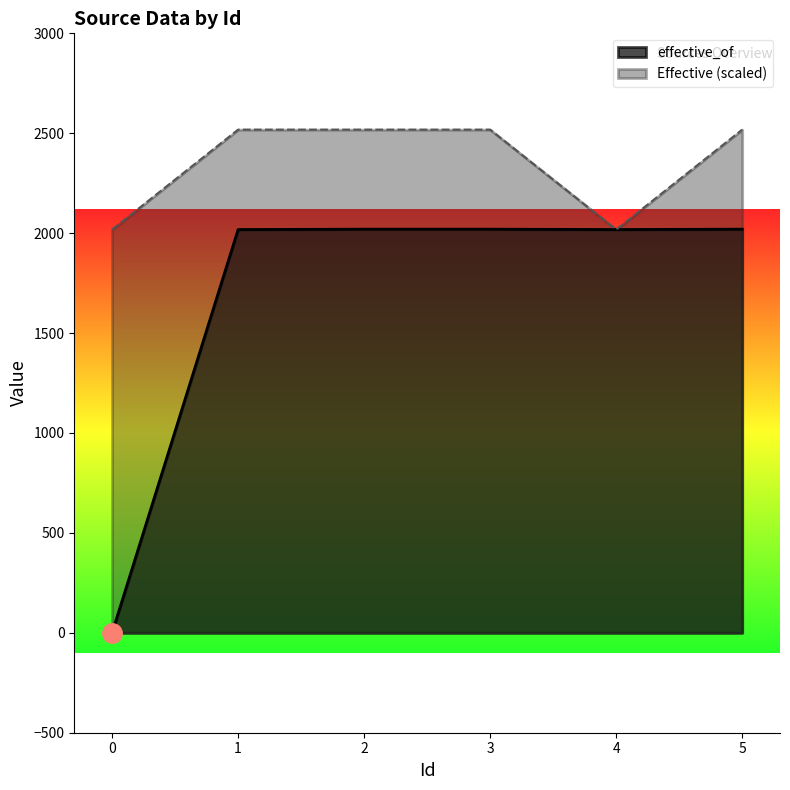

In effective_of, how many points are lower than both neighbors (excluding endpoints)?

1